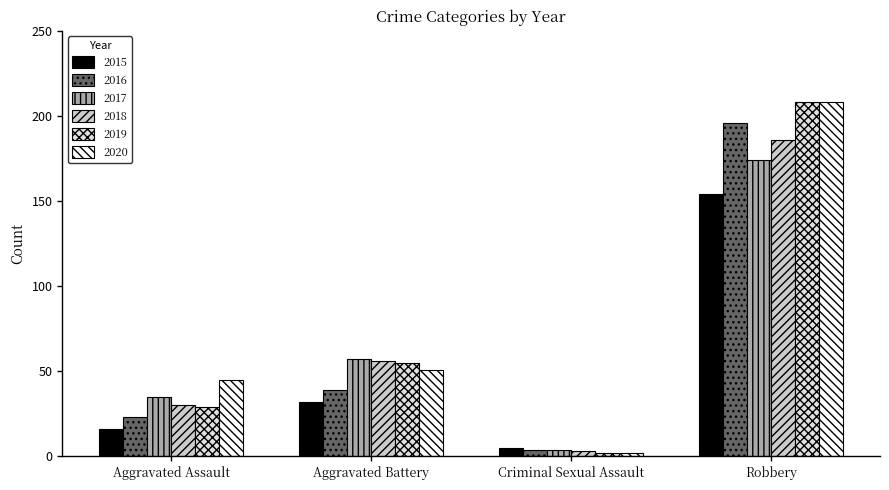

What is the label of the 4th bar from the right?

Aggravated Assault